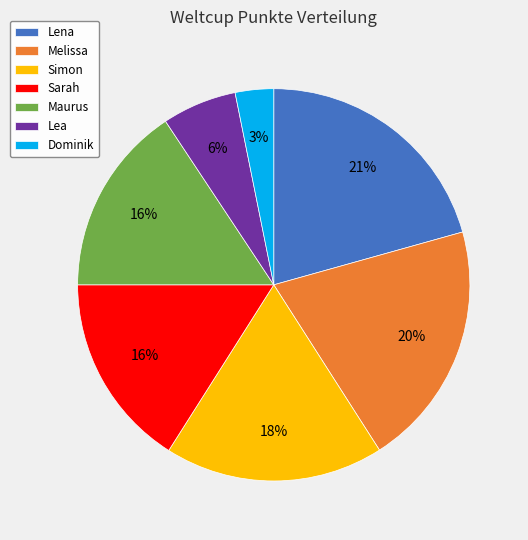

Does any single category account for the majority?

No